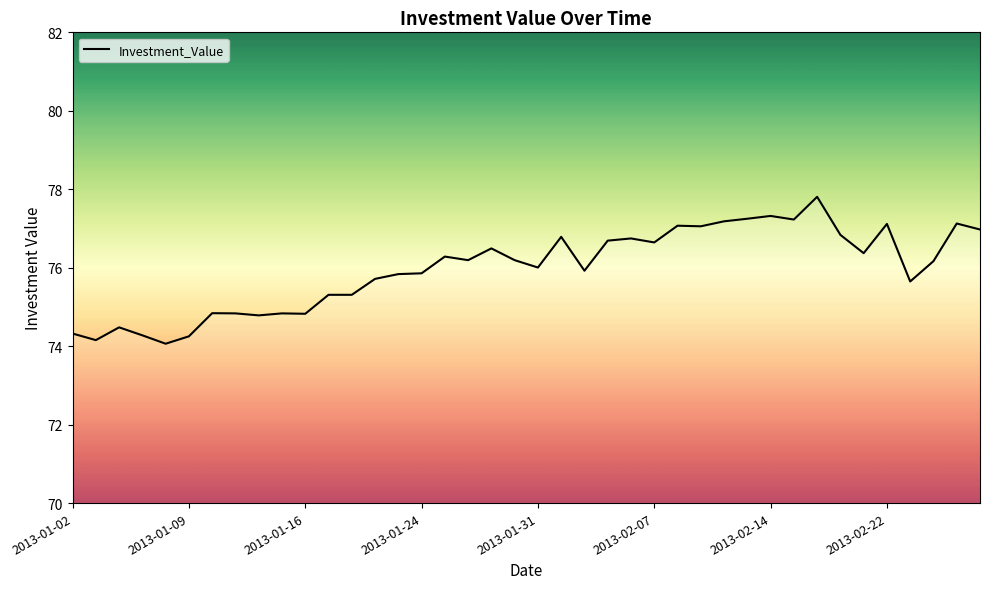

What is the sum of all values?

3038.8